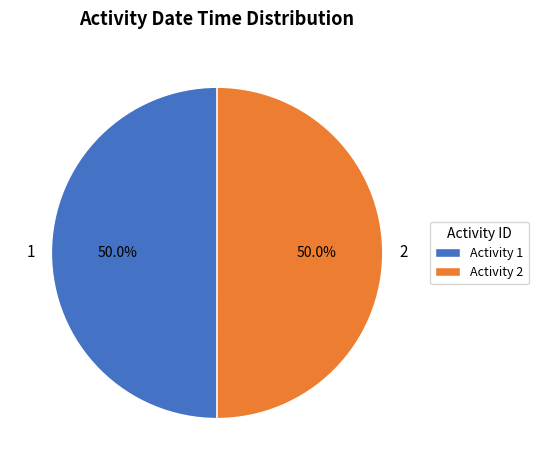

What is the smallest slice in the pie chart?

1